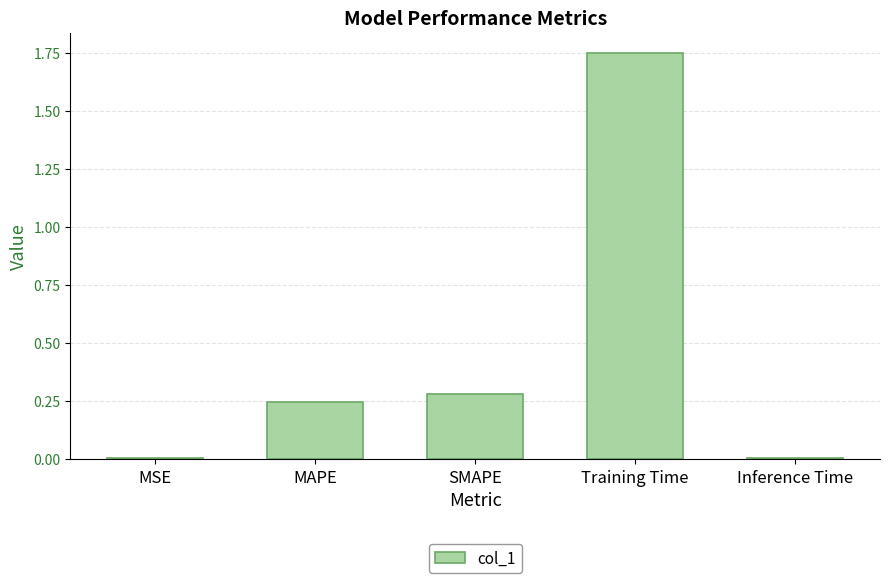

Is it true that the value at Training Time is 0.6?

False